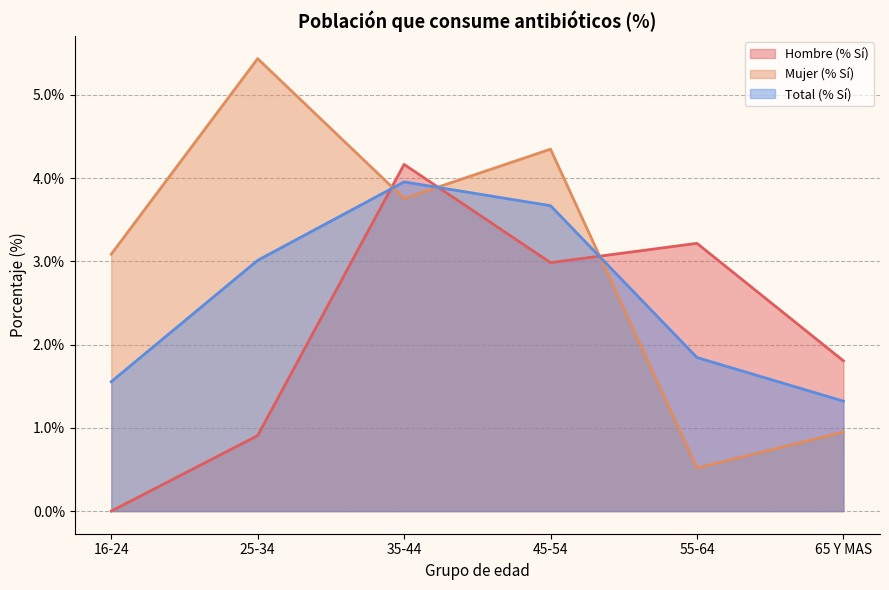

Between 35-44 and 45-54, which series saw the biggest shift?

Hombre (% Sí)